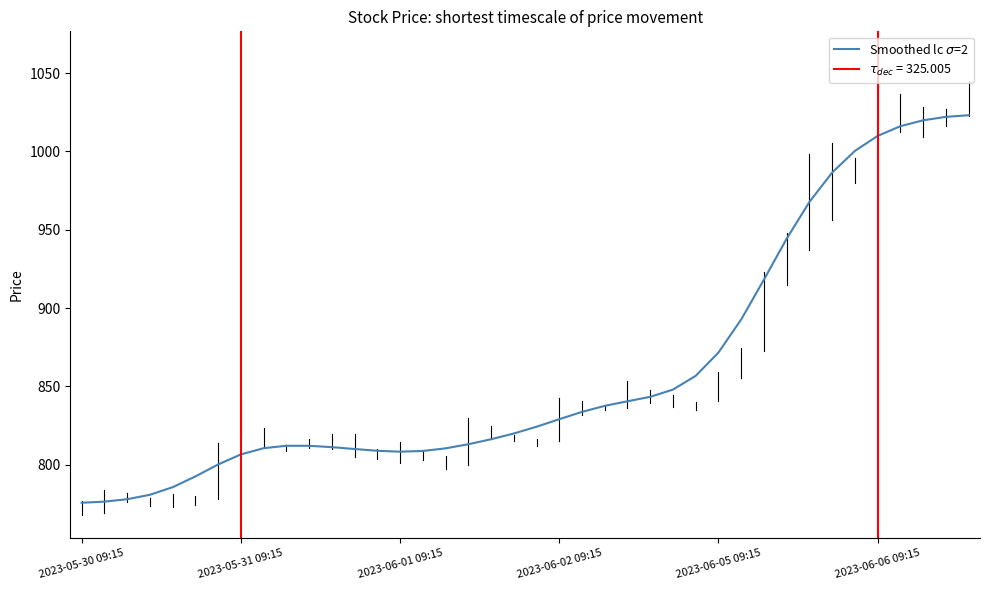

How many lines are shown in the chart?

1